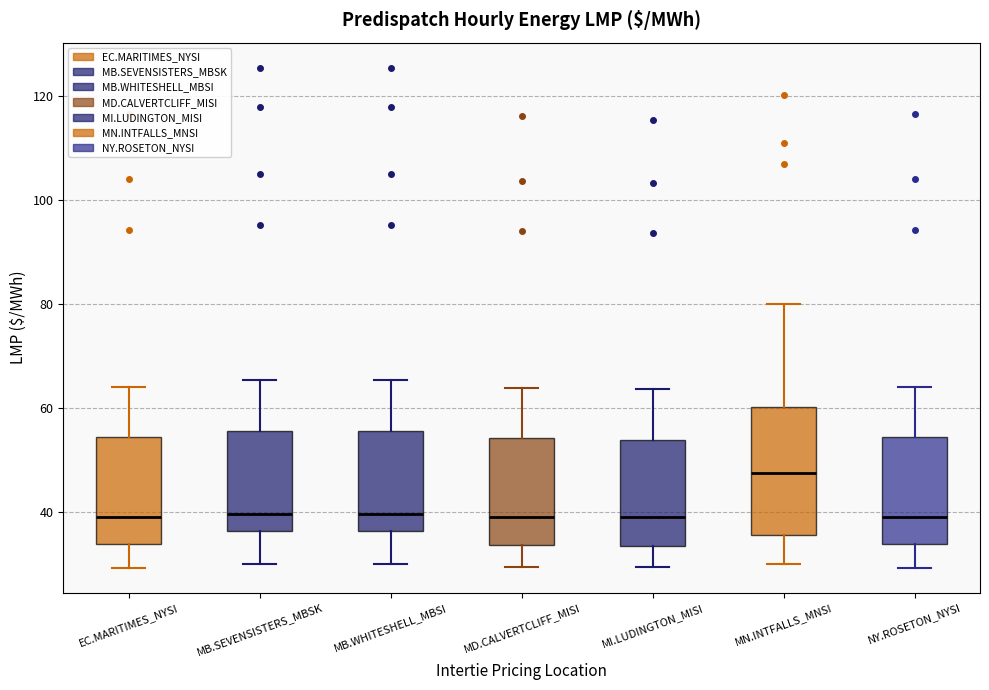

Where does the lower whisker of the box for MB.WHITESHELL_MBSI end on the y-axis? The values are not printed on the chart, so give them approximately, as read against the axis.

30